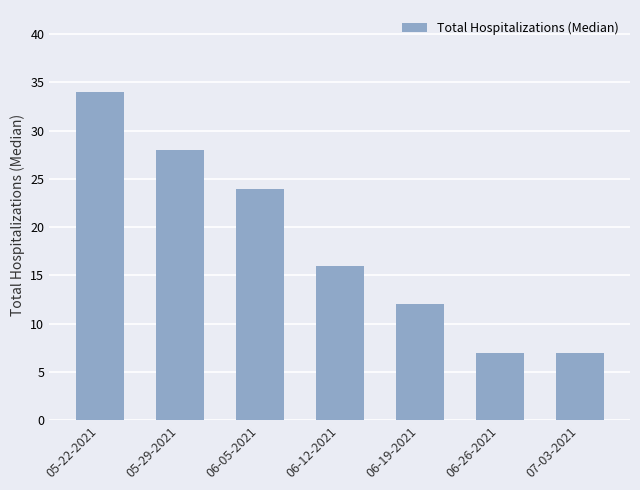

How many categories are shown in the chart?

7